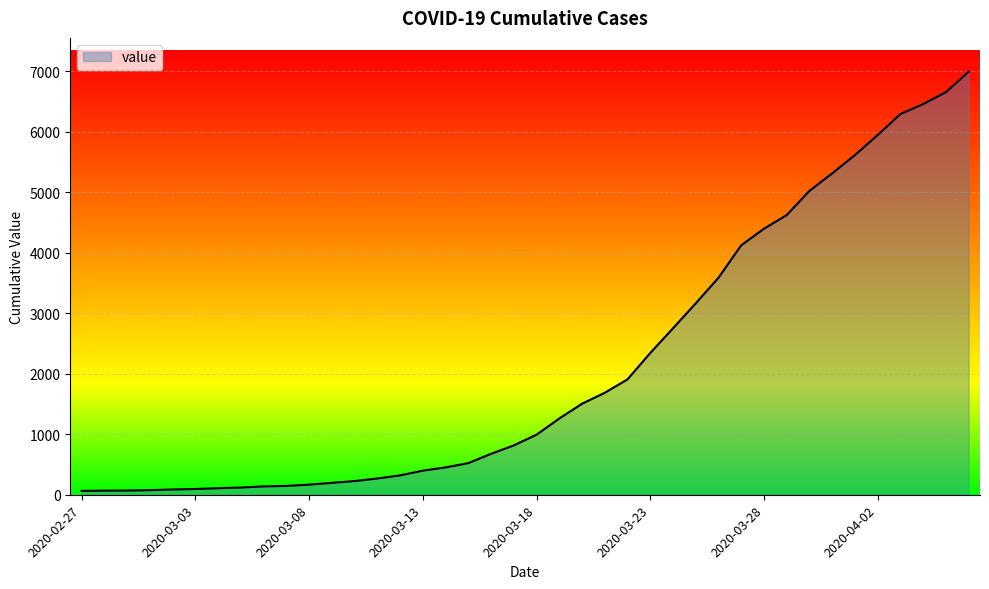

What is the minimum value shown in the chart?

64